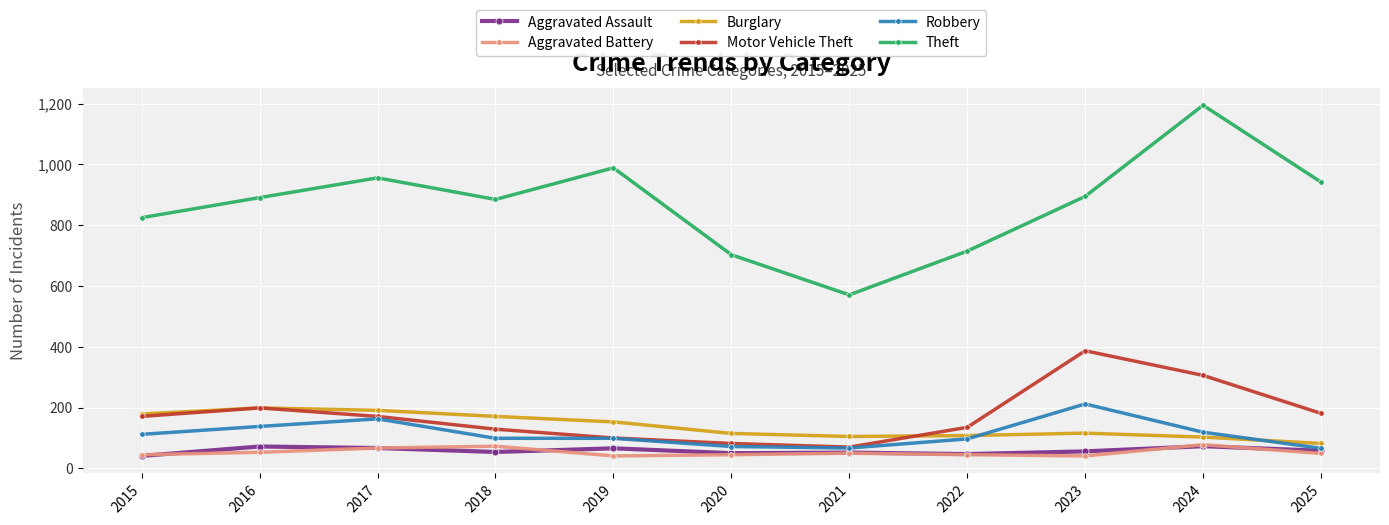

What is the difference between the highest and lowest values at 2015?

784